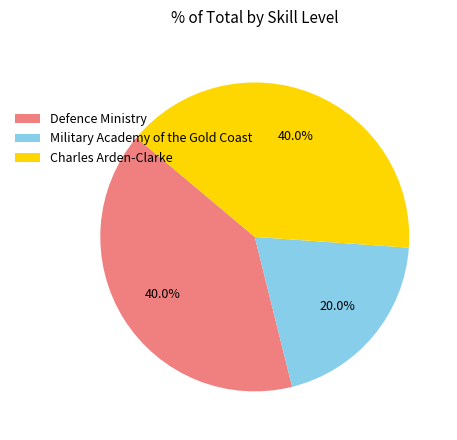

To the nearest percent, what percentage of the pie is Charles Arden-Clarke?

40%